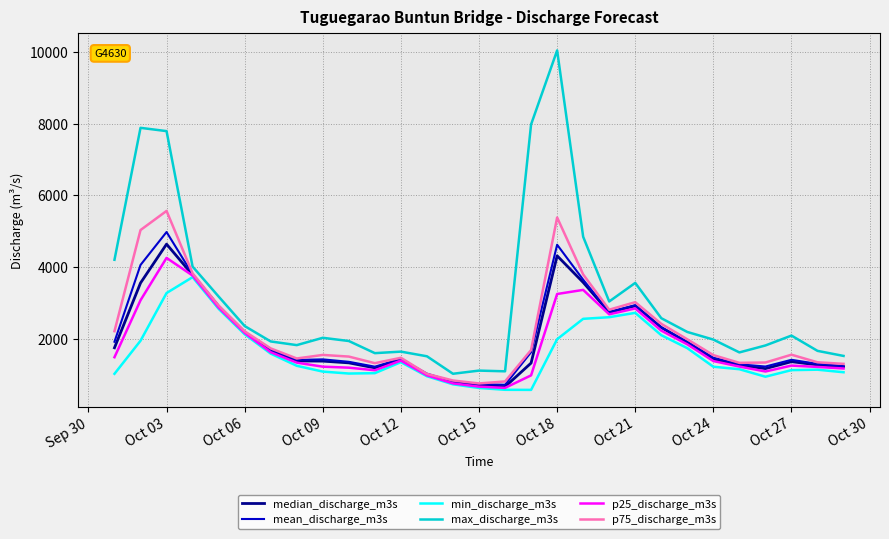

True or false: min_discharge_m3s has more than 1 interior local peaks.

True